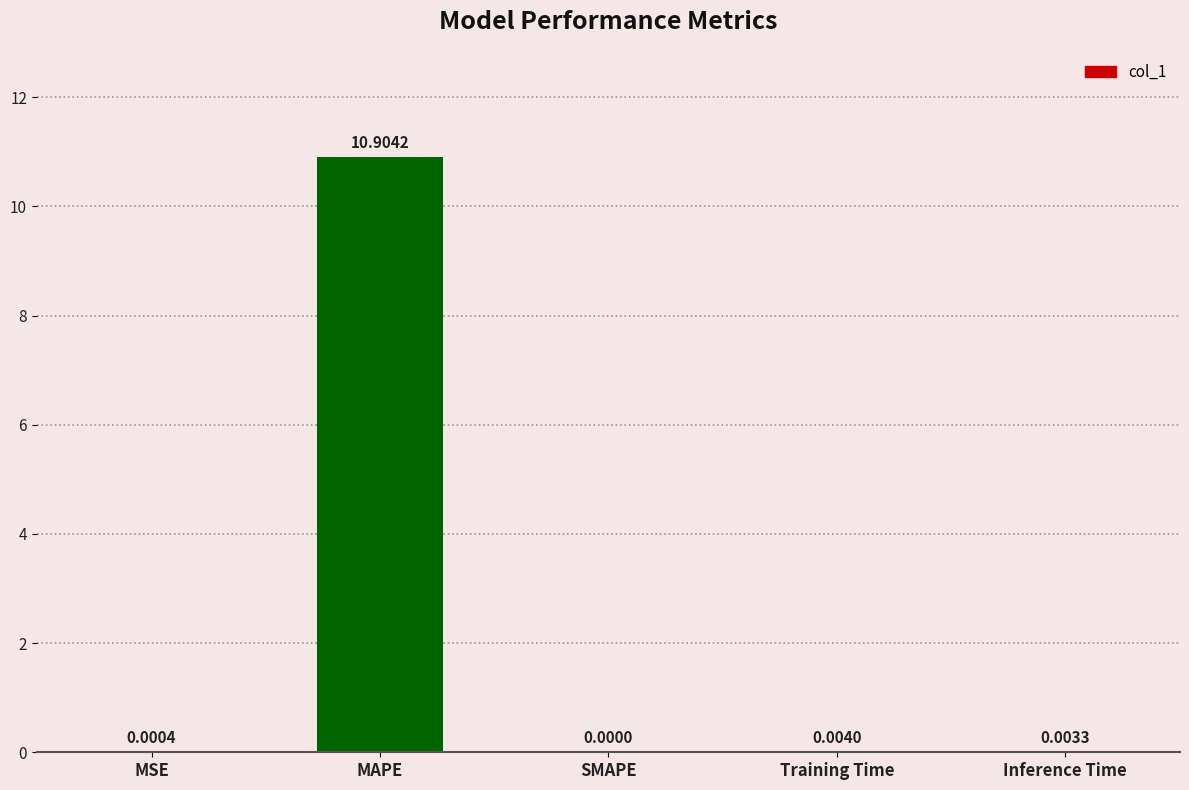

How many data points does each series have?

5